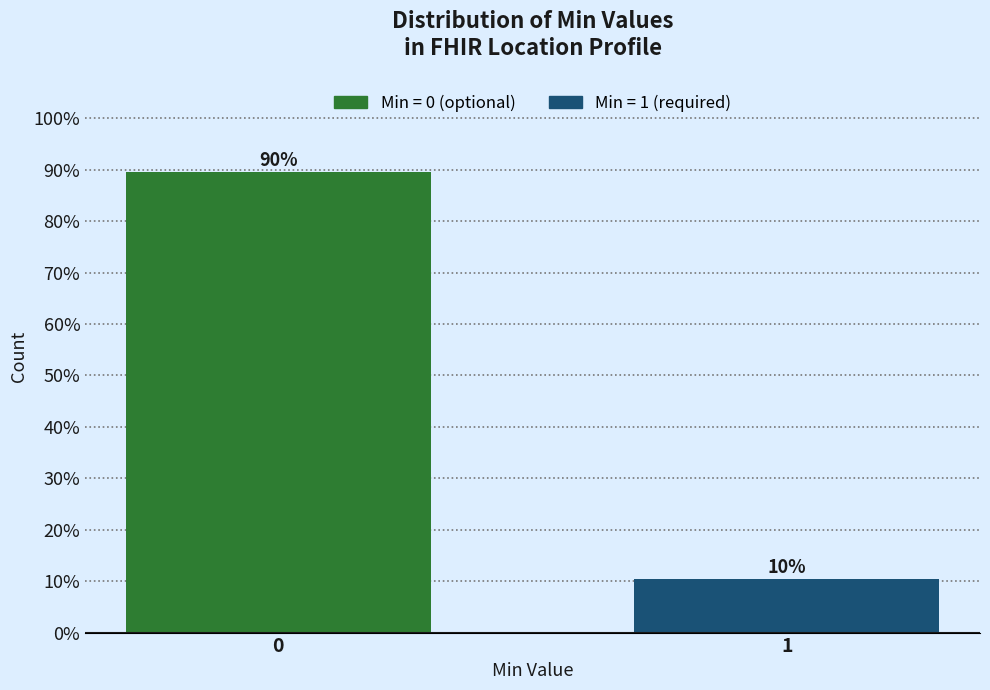

The value at 0 is 89.6. True or false?

True